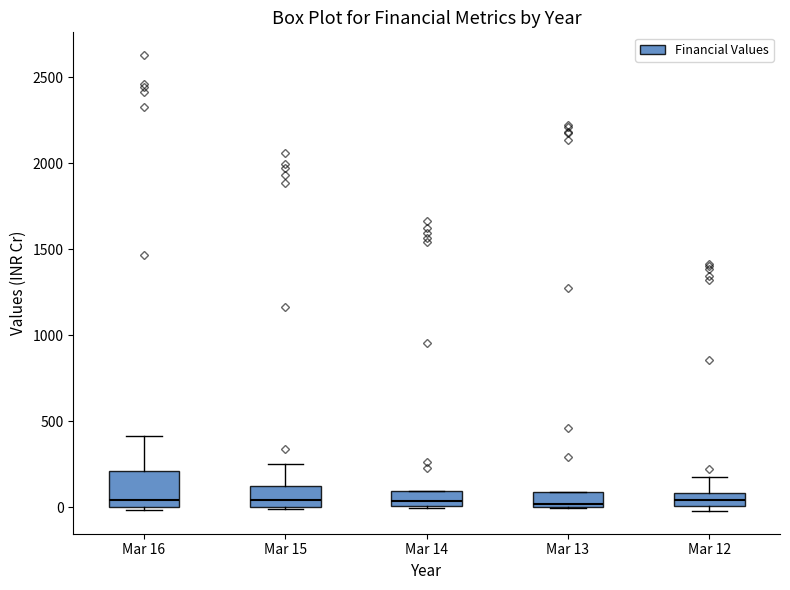

Which box is the tallest, from its lower edge to its upper edge?

Mar 16